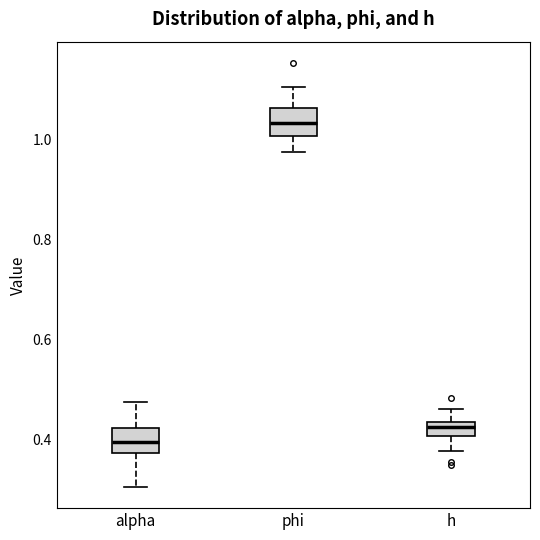

Which box has the lowest median line?

alpha